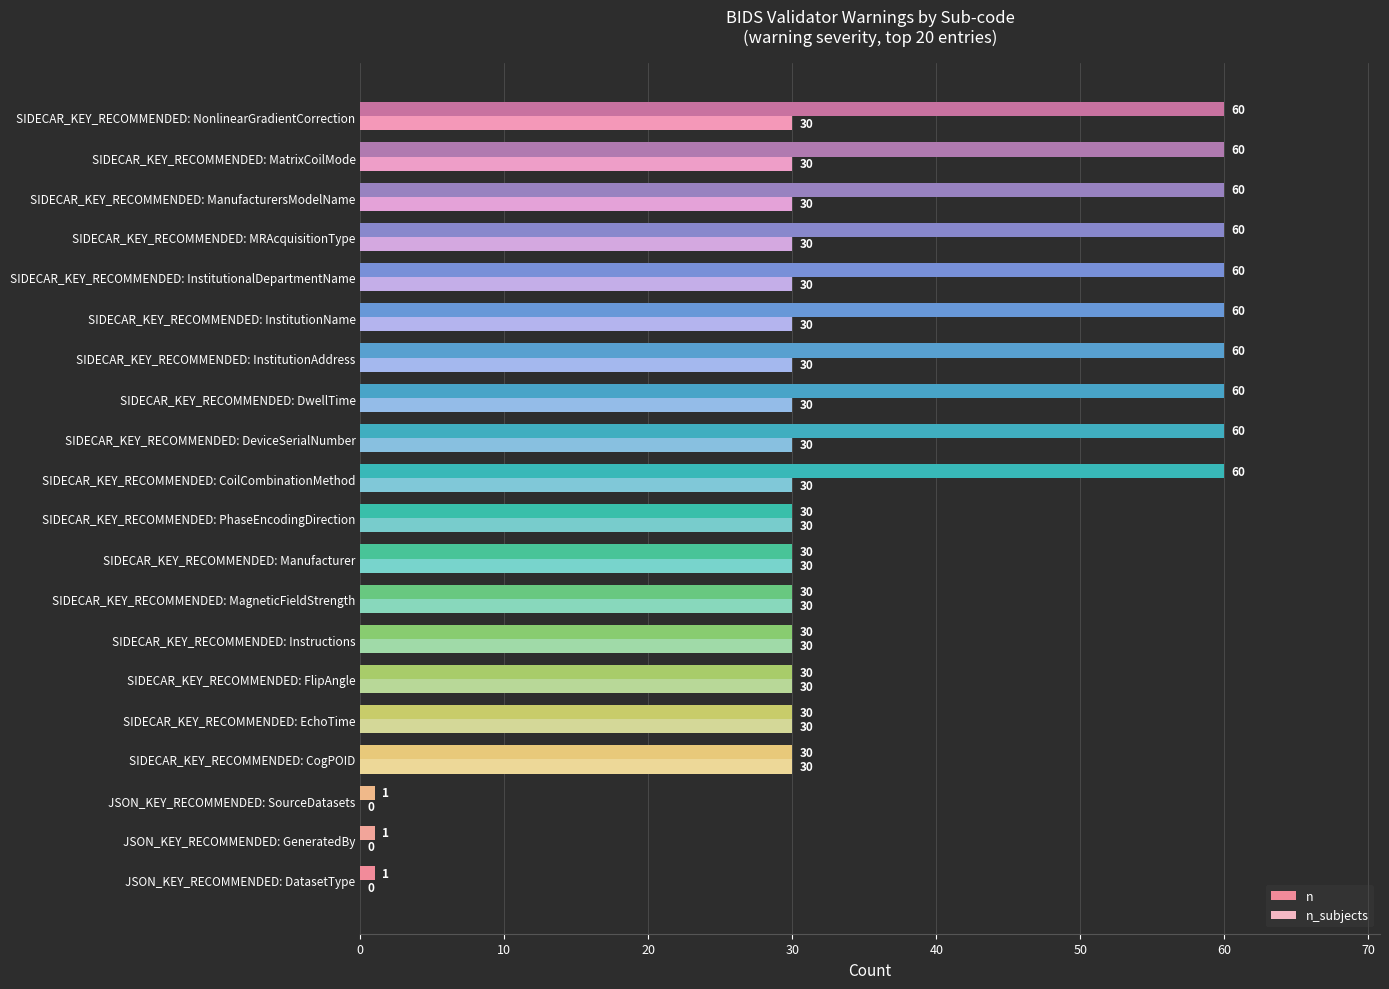

What is the average value of the n_subjects series?

26